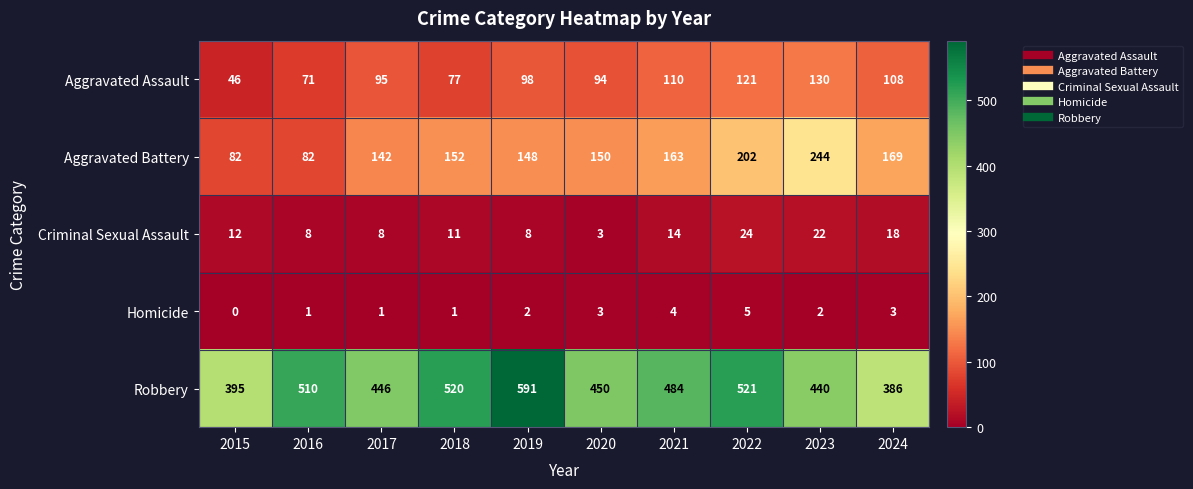

How many values in Homicide are above zero?

9